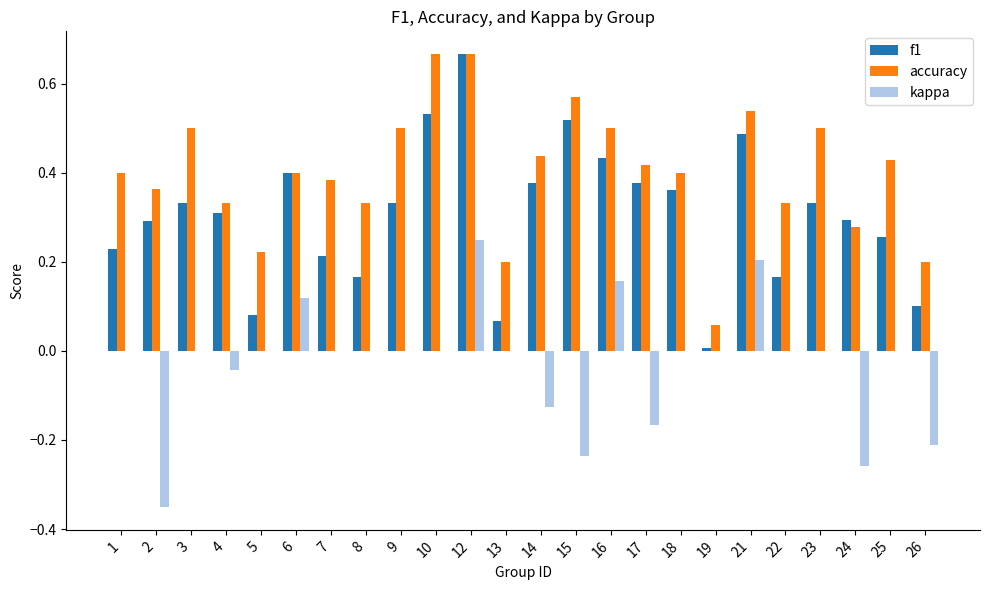

What is the sum of all accuracy values?

9.6